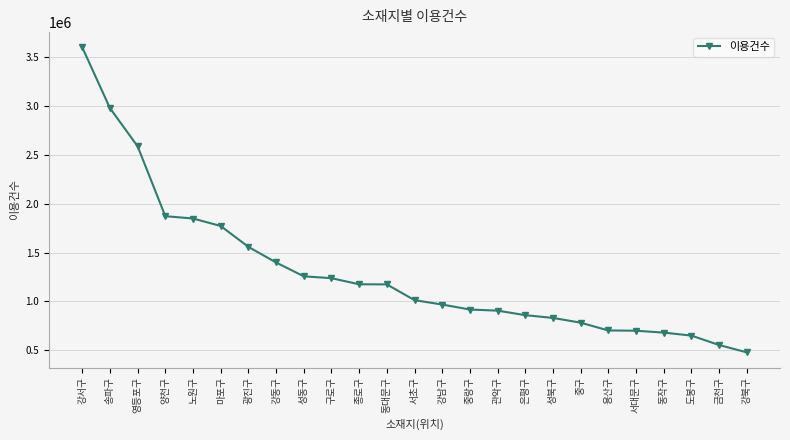

Is it true that the value at 종로구 is 1175511?

True